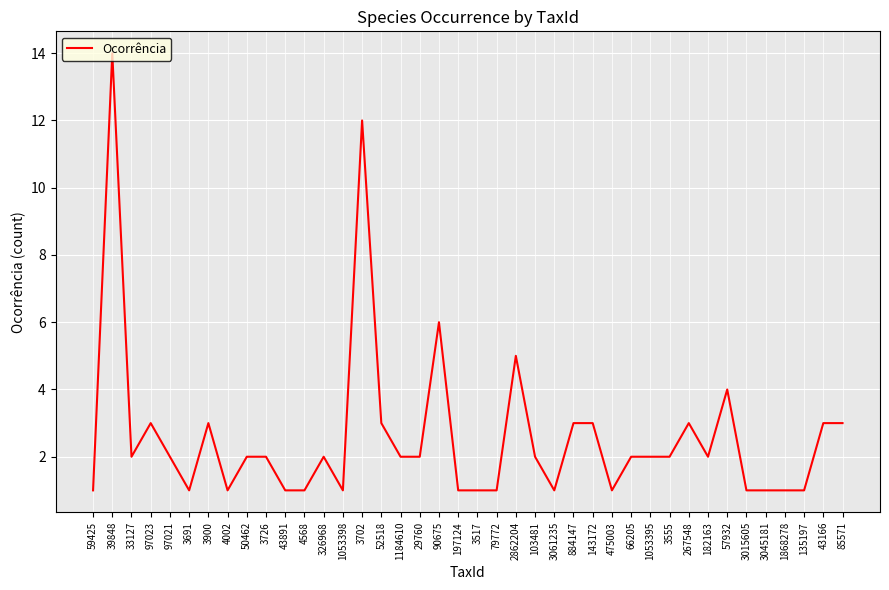

Where is the first local minimum?

33127